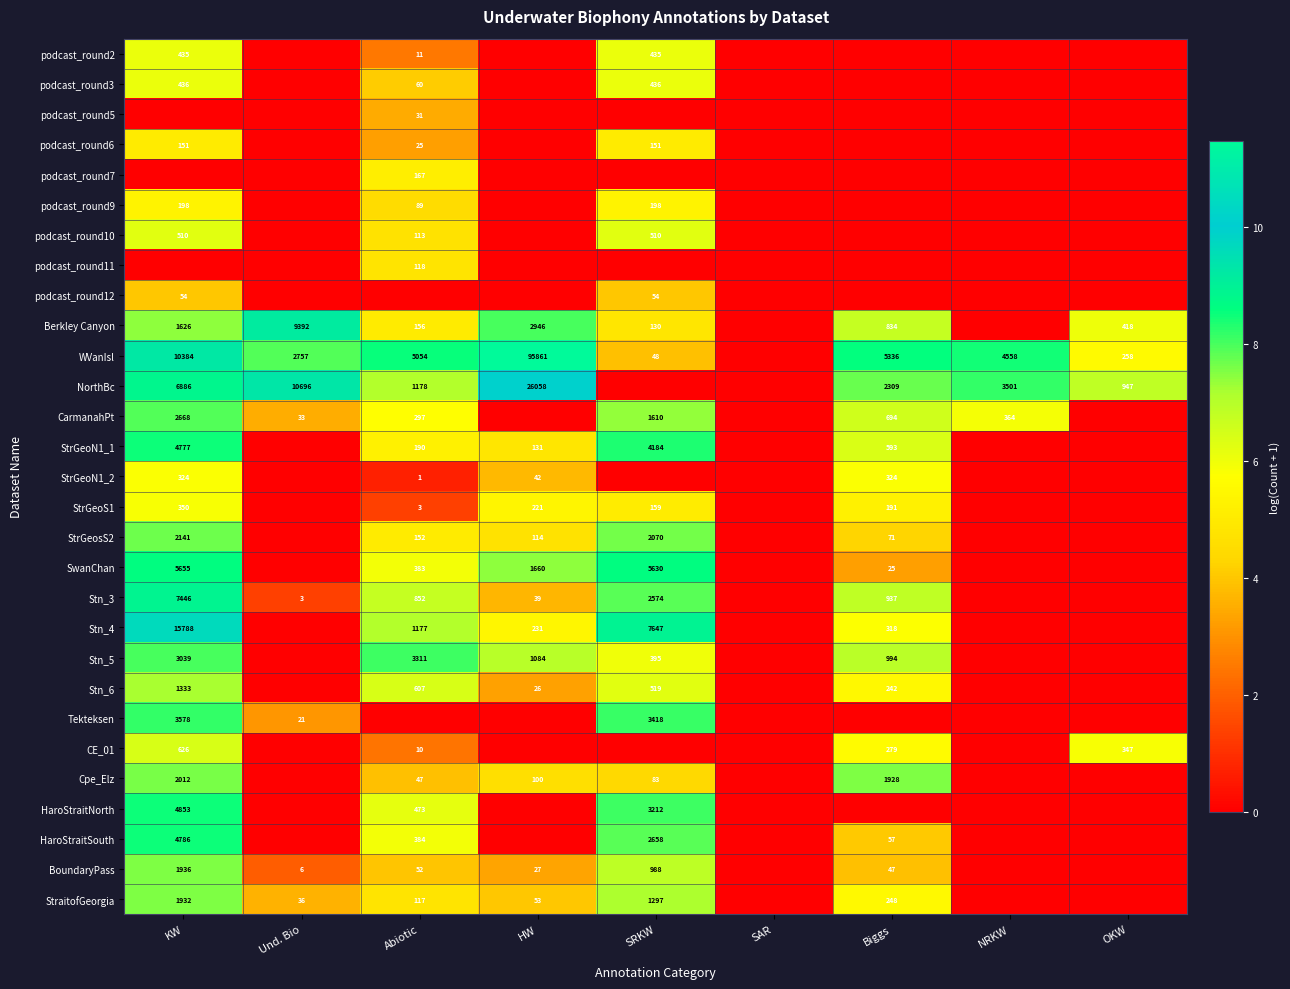

Between Und. Bio and OKW, which is larger?

Und. Bio